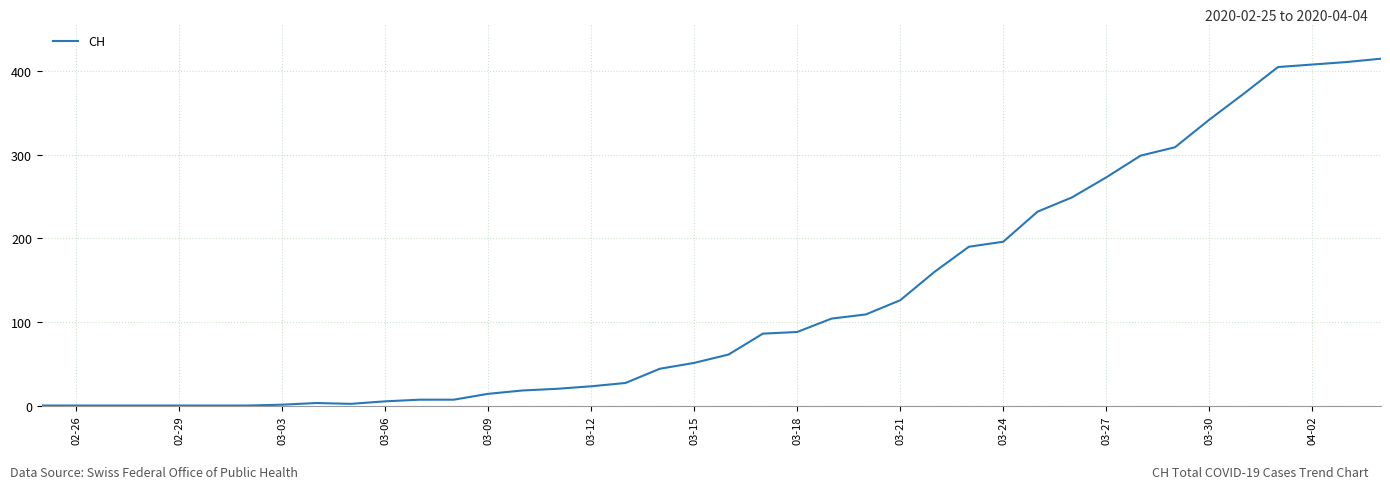

What is the maximum value shown in the chart?

415